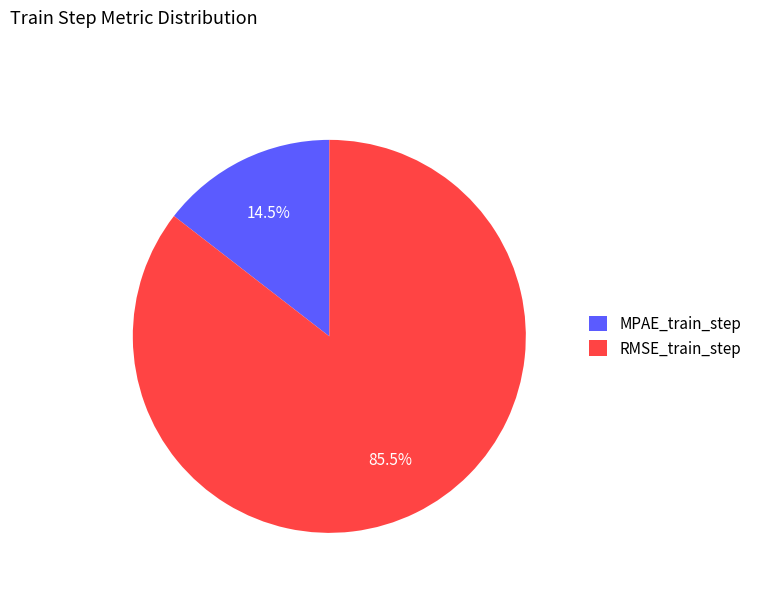

Combined, what portion of the pie is RMSE_train_step and MPAE_train_step?

100.0%